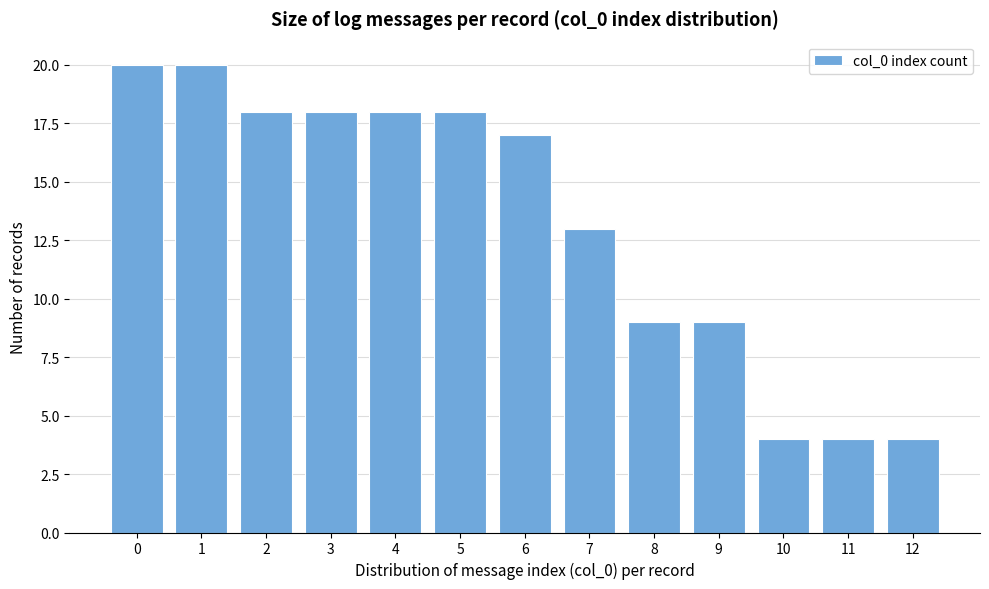

Reading left to right, what are all the values shown in this chart?

20	20	18	18	18	18	17	13	9	9	4	4	4